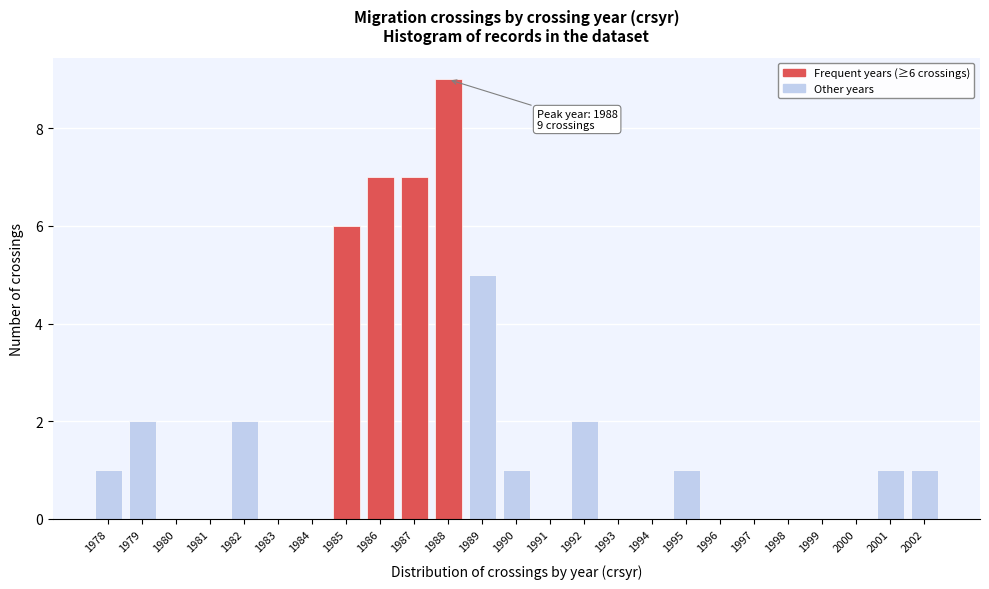

Reading left to right, what are all the values shown in this chart?

1978=1	1979=2	1980=0	1981=0	1982=2	1983=0	1984=0	1985=6	1986=7	1987=7	1988=9	1989=5	1990=1	1991=0	1992=2	1993=0	1994=0	1995=1	1996=0	1997=0	1998=0	1999=0	2000=0	2001=1	2002=1